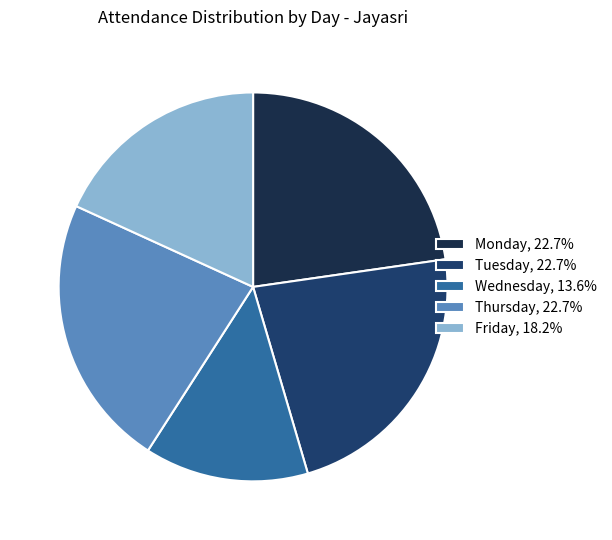

Approximately how many times larger is the value at Wednesday, 13.6% compared to Friday, 18.2%?

0.8